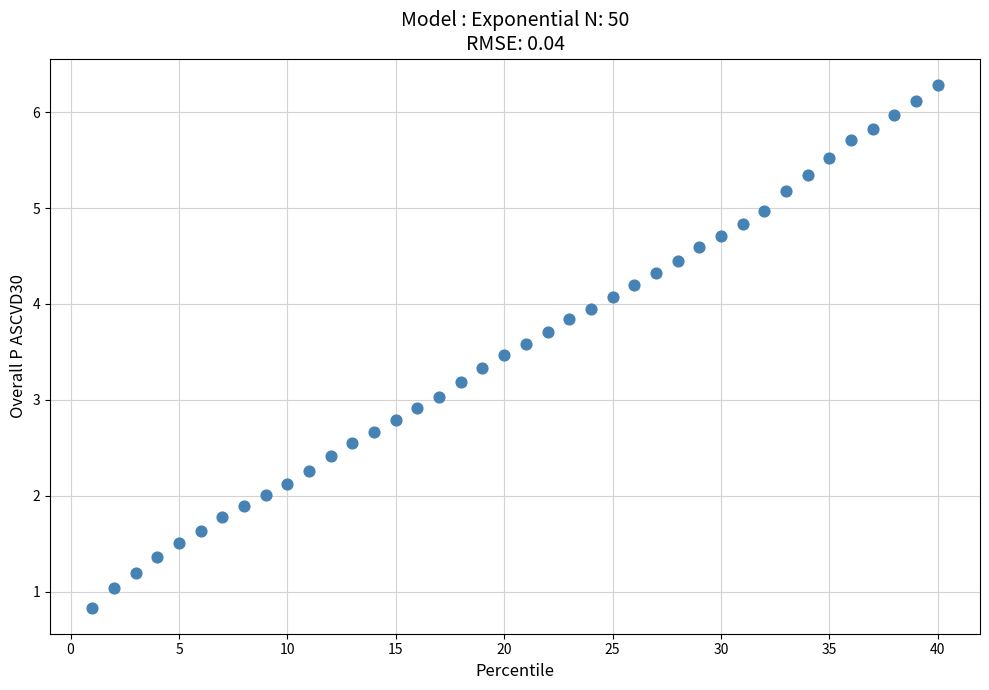

What is the range of Y values (max minus min)?

5.5